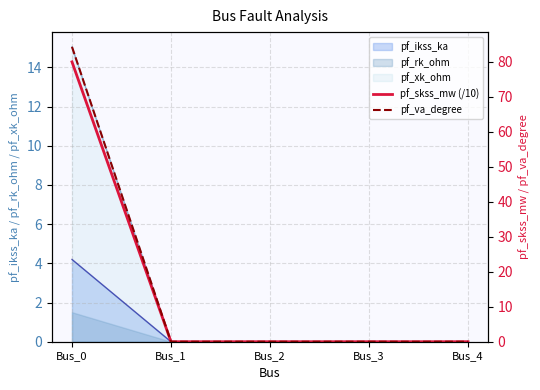

Which series has the widest spread of values?

pf_va_degree